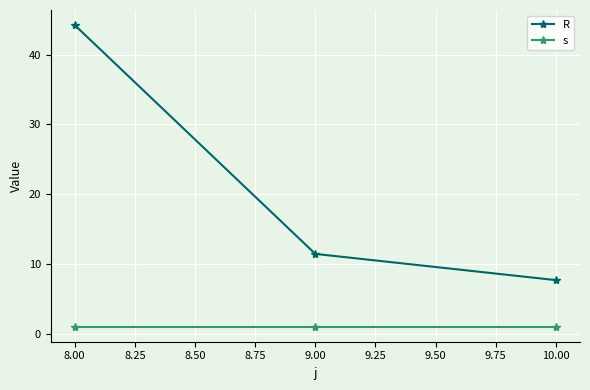

What is the difference between the maximum and minimum values in the R series?

36.6